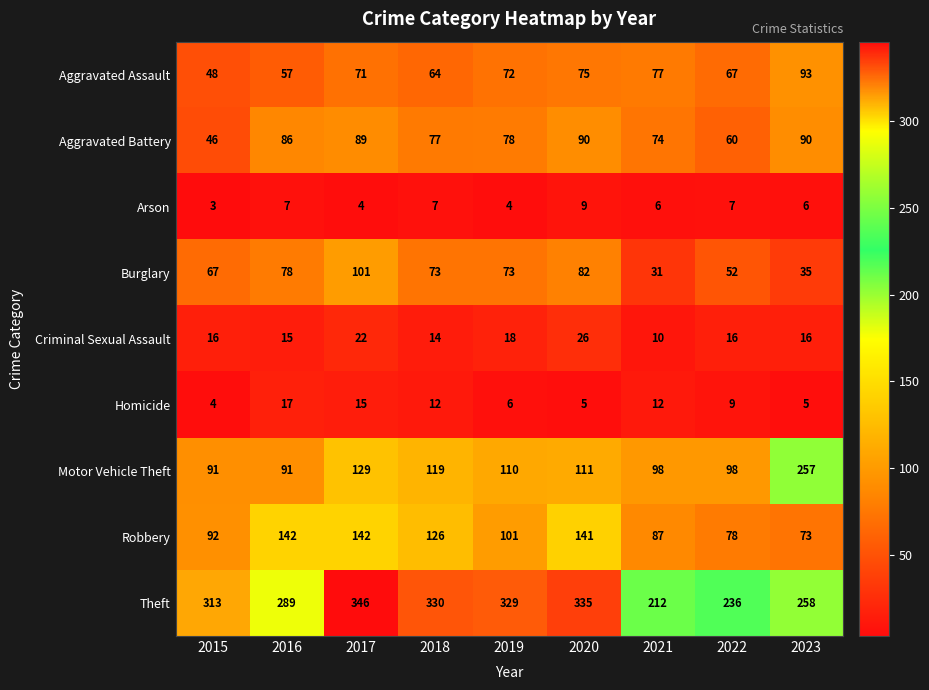

The Theft series shows 236 at 2022. True or false?

True